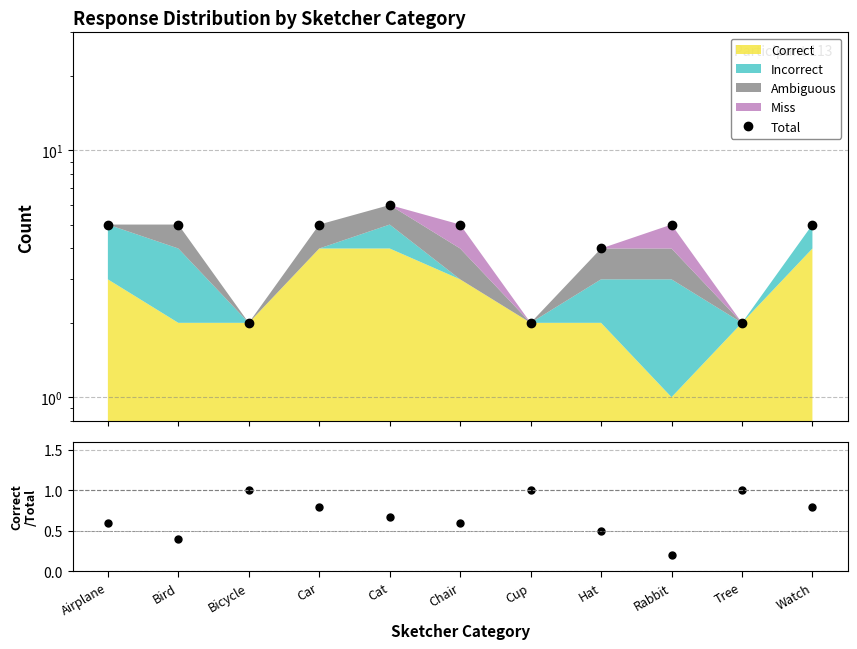

The Total series shows 9.0 at Rabbit. True or false?

False